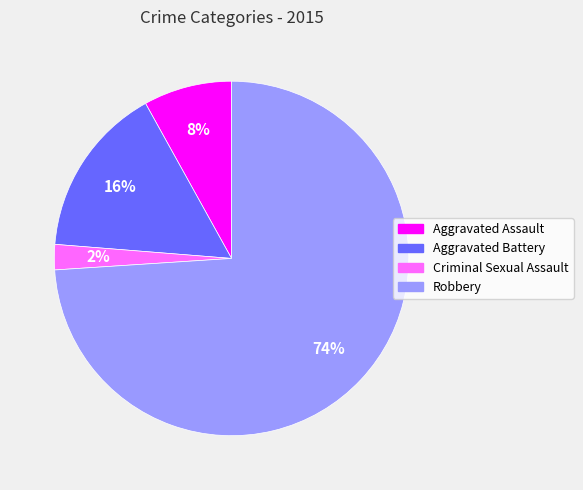

True or false: Criminal Sexual Assault accounts for 14% of the total.

False